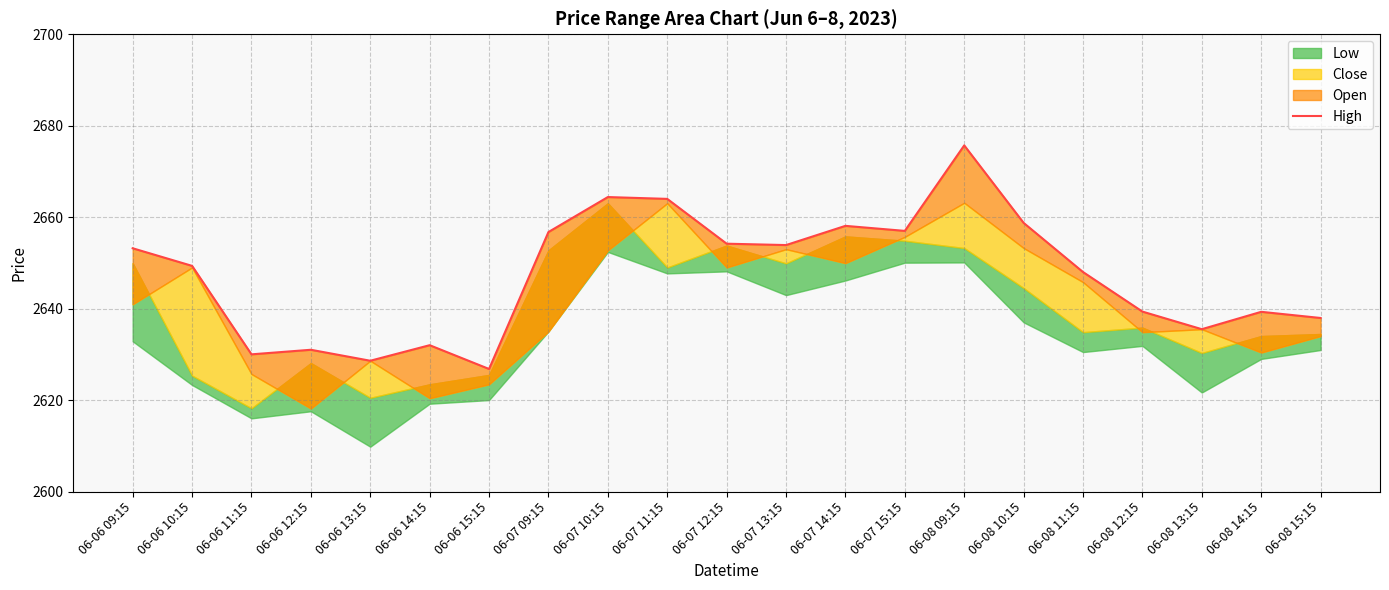

The chart shows a value of 2675.7 at 06-08 09:15. True or false?

True